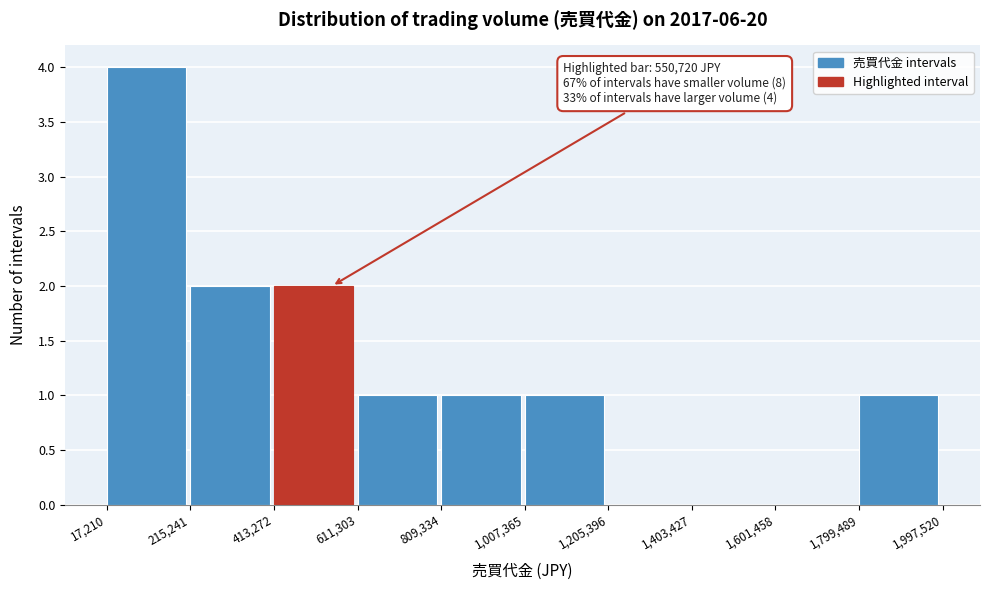

Over which range of the x-axis is the bar tallest?

17,210 to 215,241